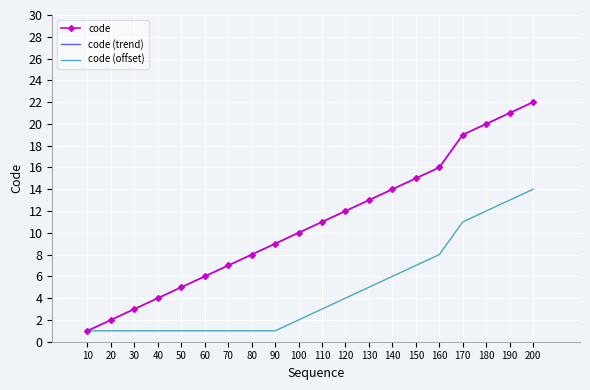

True or false: code and code (trend) intersect in this chart.

False